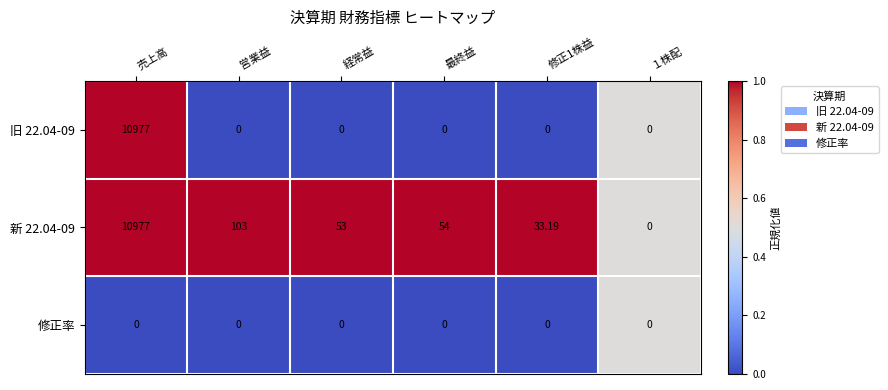

Which category has the highest value in the 旧 22.04-09 series?

売上高